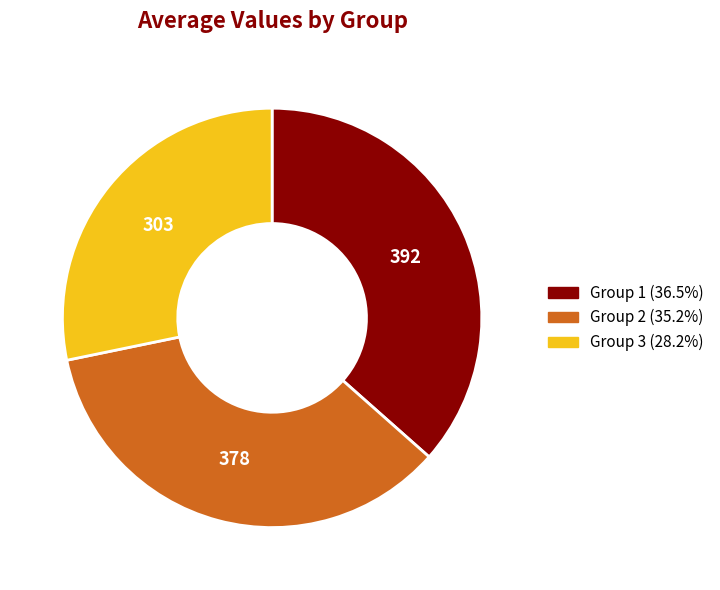

Is there any slice that represents more than half of the pie?

No